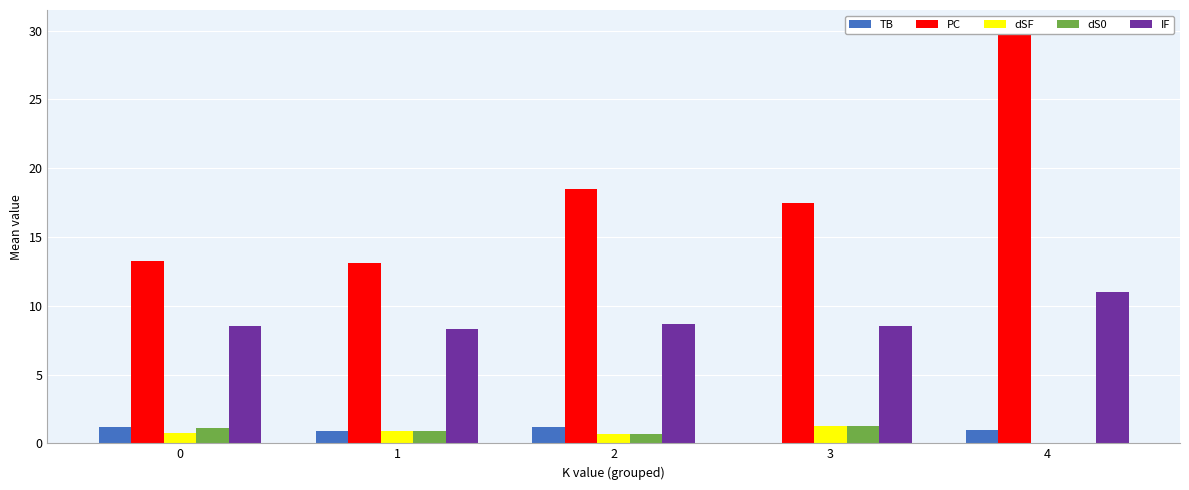

What is the greatest value displayed?

30.0